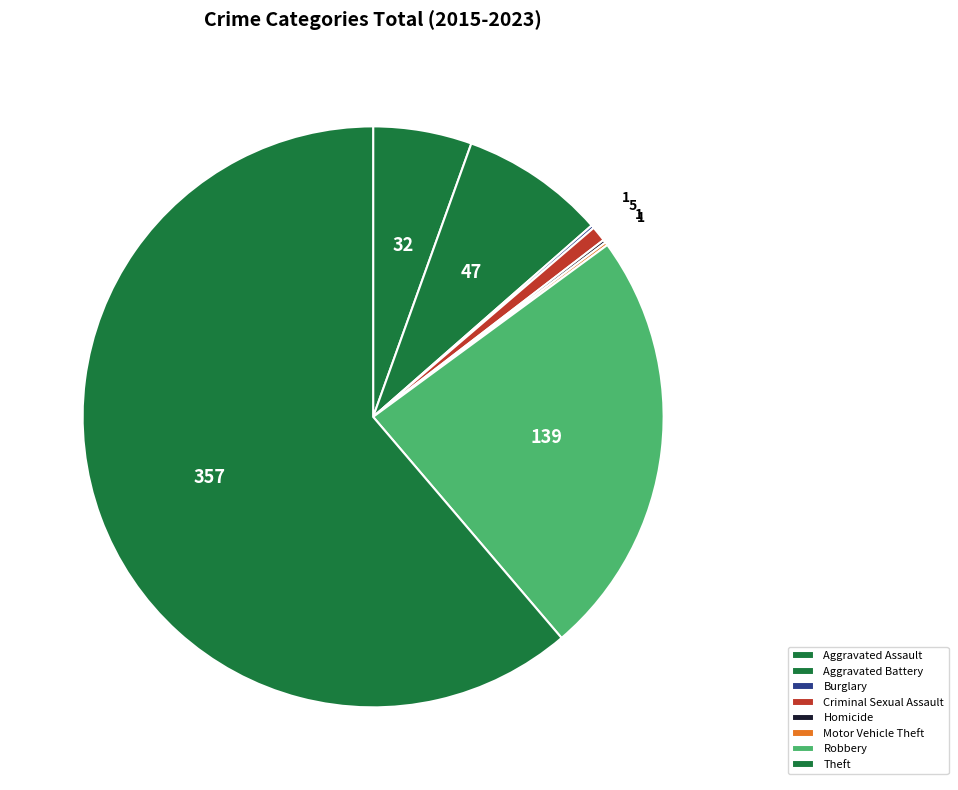

How many segments does this pie chart have?

8